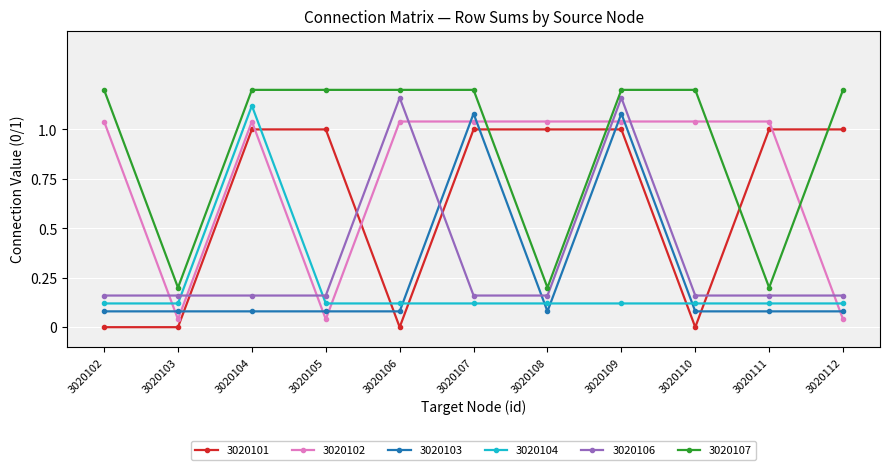

How many positive values does the 3020101 series have?

7